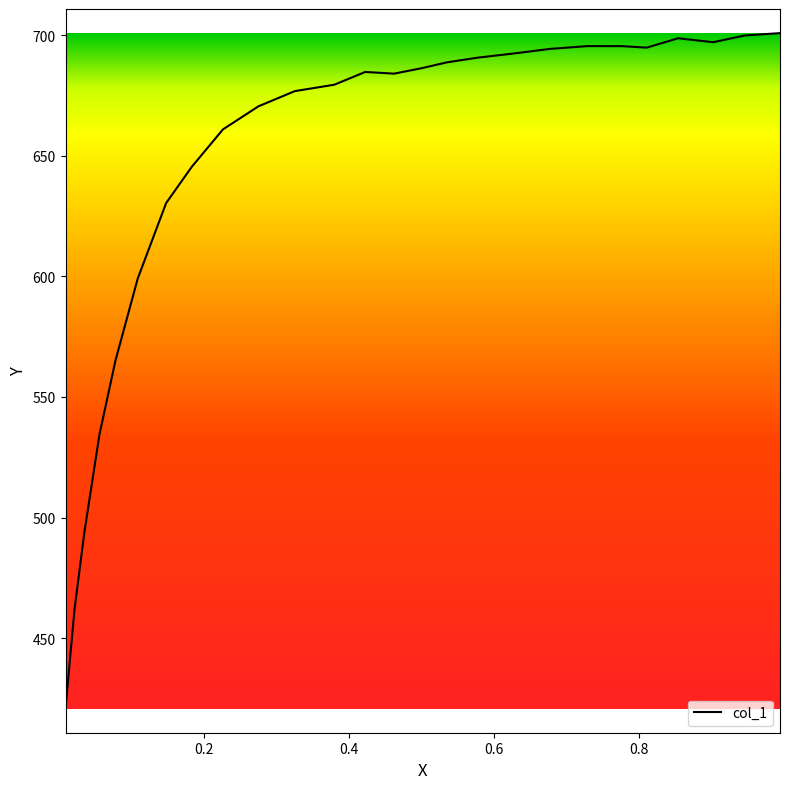

What is the minimum value shown in the chart?

420.8